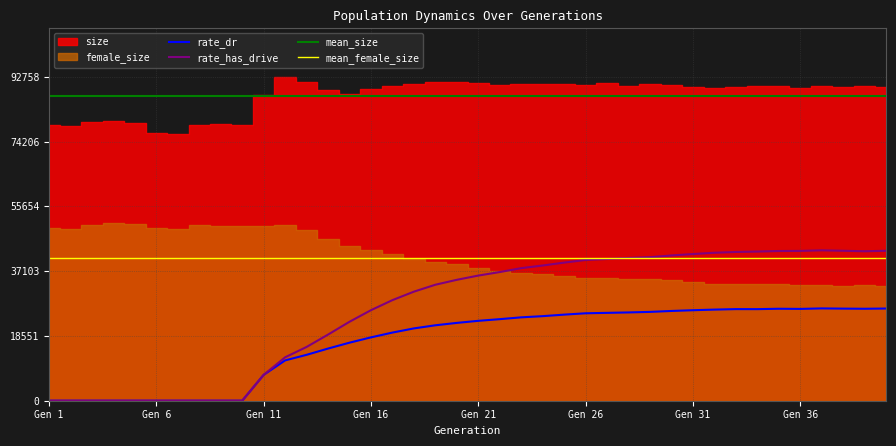

Which series has the widest spread of values?

rate_has_drive